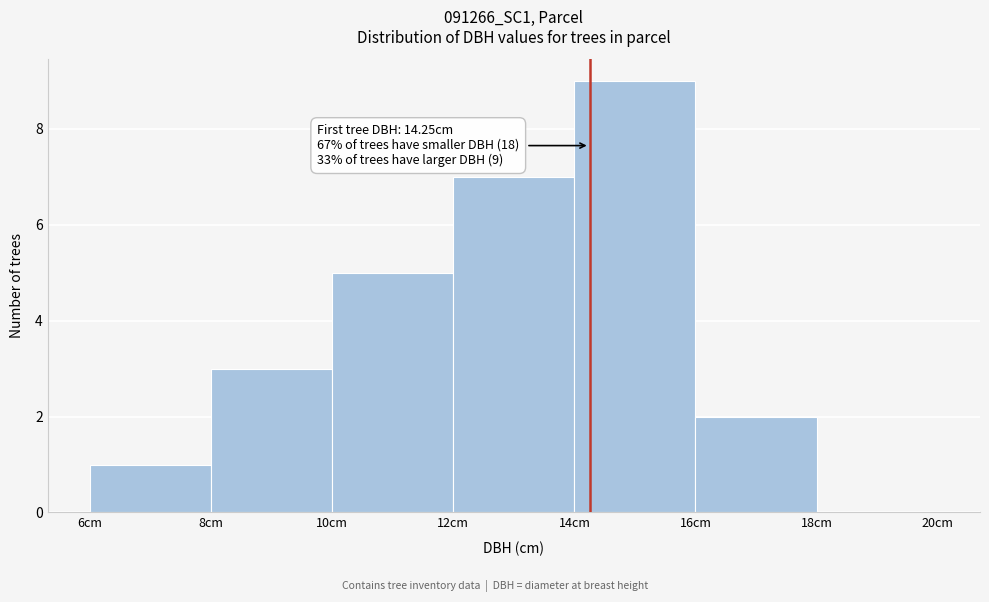

Which range on the x-axis has the tallest bar?

14 to 16